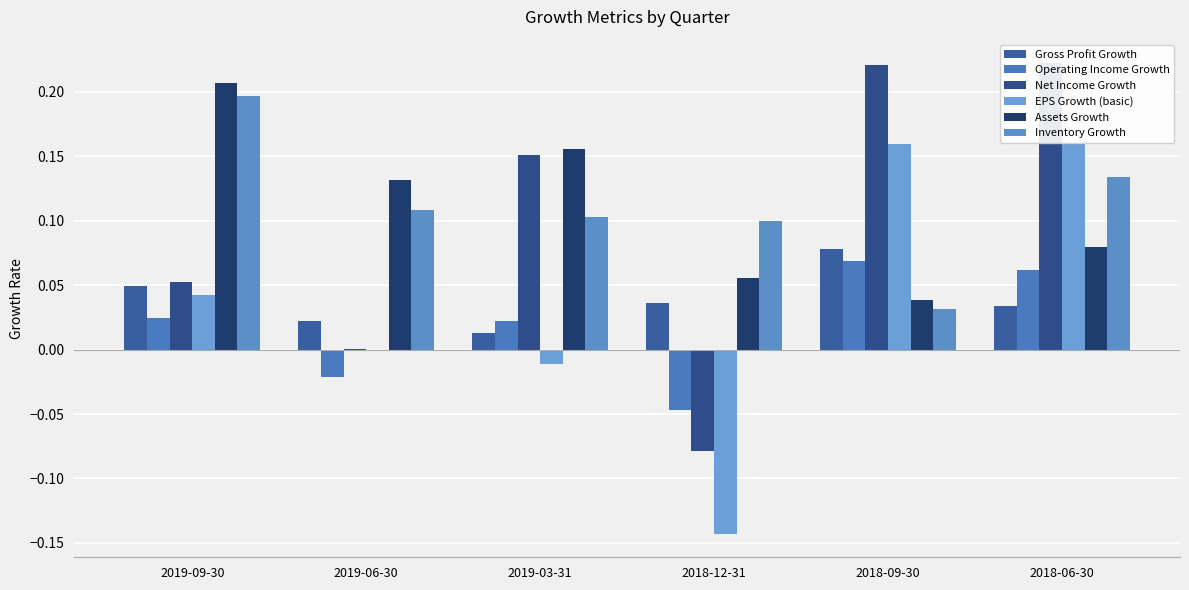

What is the sum of all Net Income Growth values?

0.6